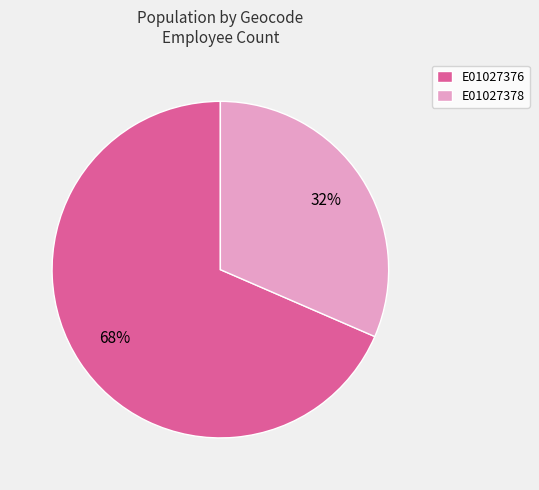

How many slices are in this pie chart?

2